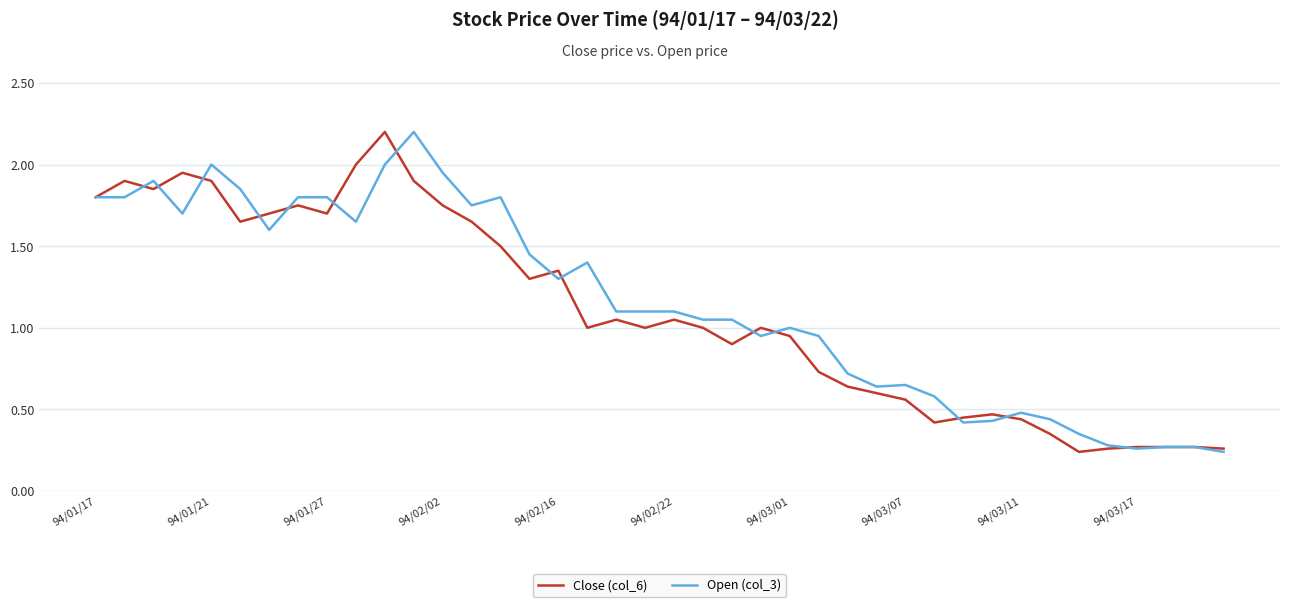

What is the highest value of the Open (col_3) series?

2.2